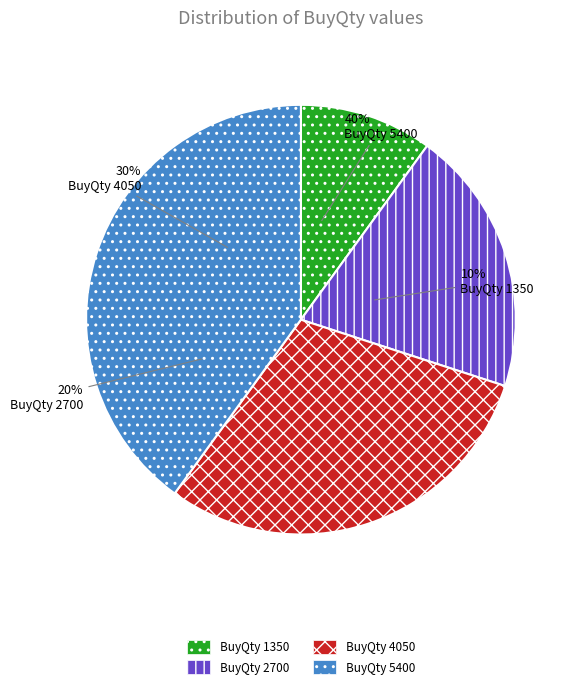

True or false: BuyQty 2700 accounts for 20% of the total.

True